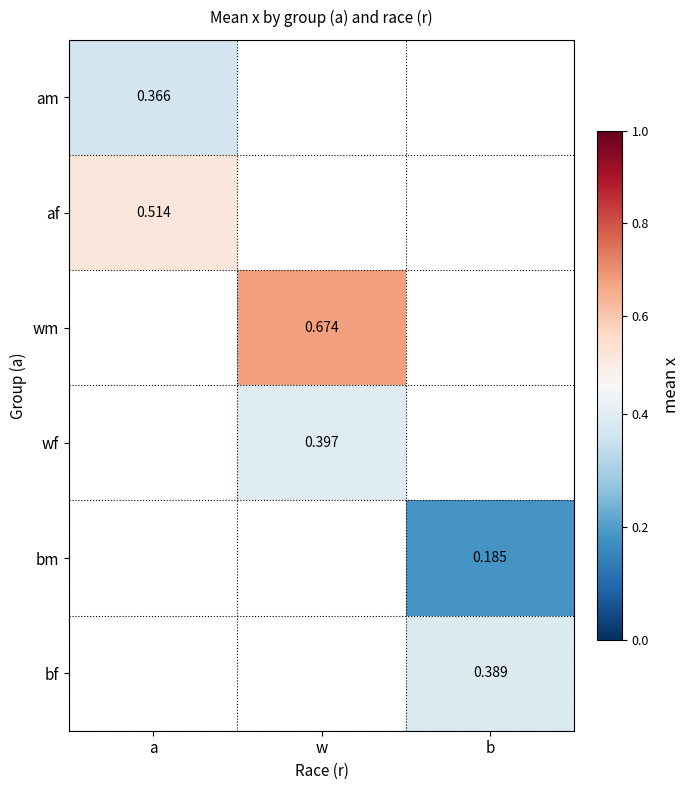

The wm series shows 0.3 at w. True or false?

False